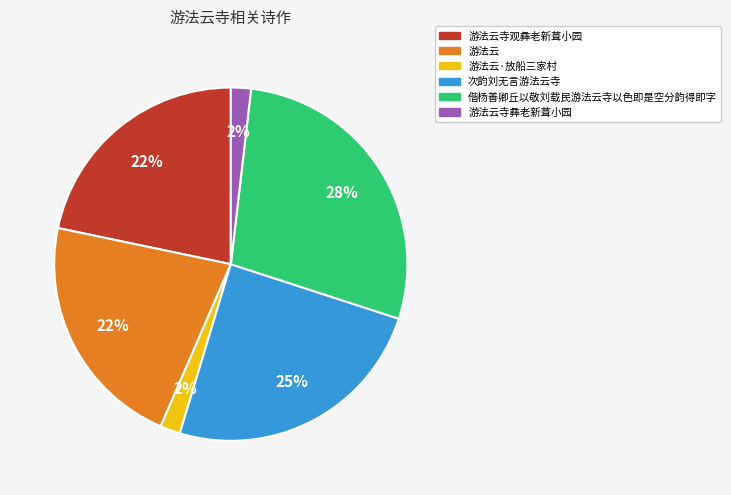

Count the number of slices in the pie.

6